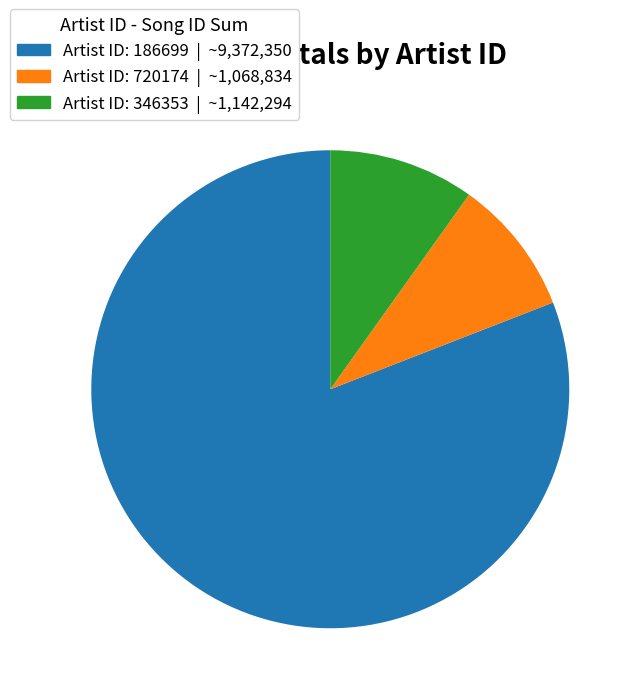

Is there a majority slice in this chart?

Yes